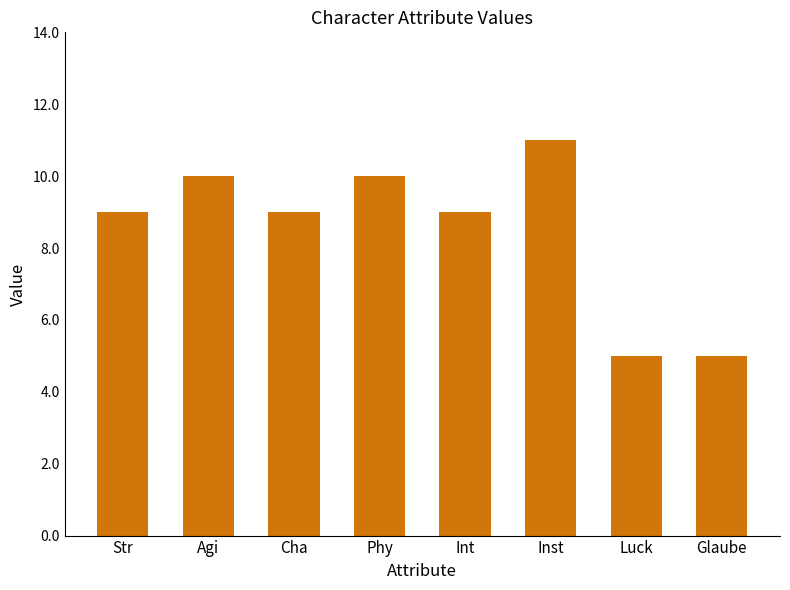

Count the number of data series in this chart.

1